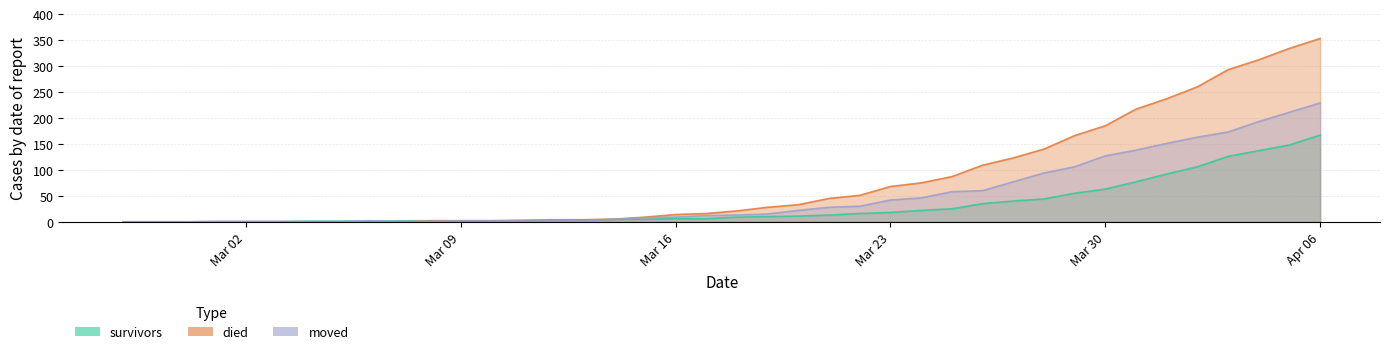

The moved series shows 62 at Mar 23. True or false?

False